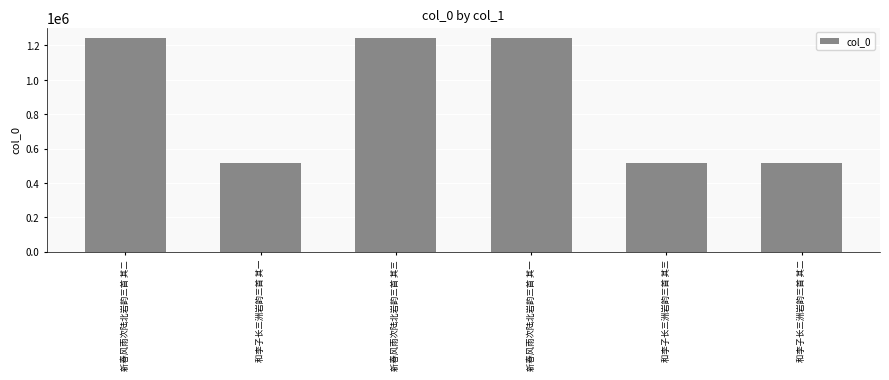

What is the average value?

880278